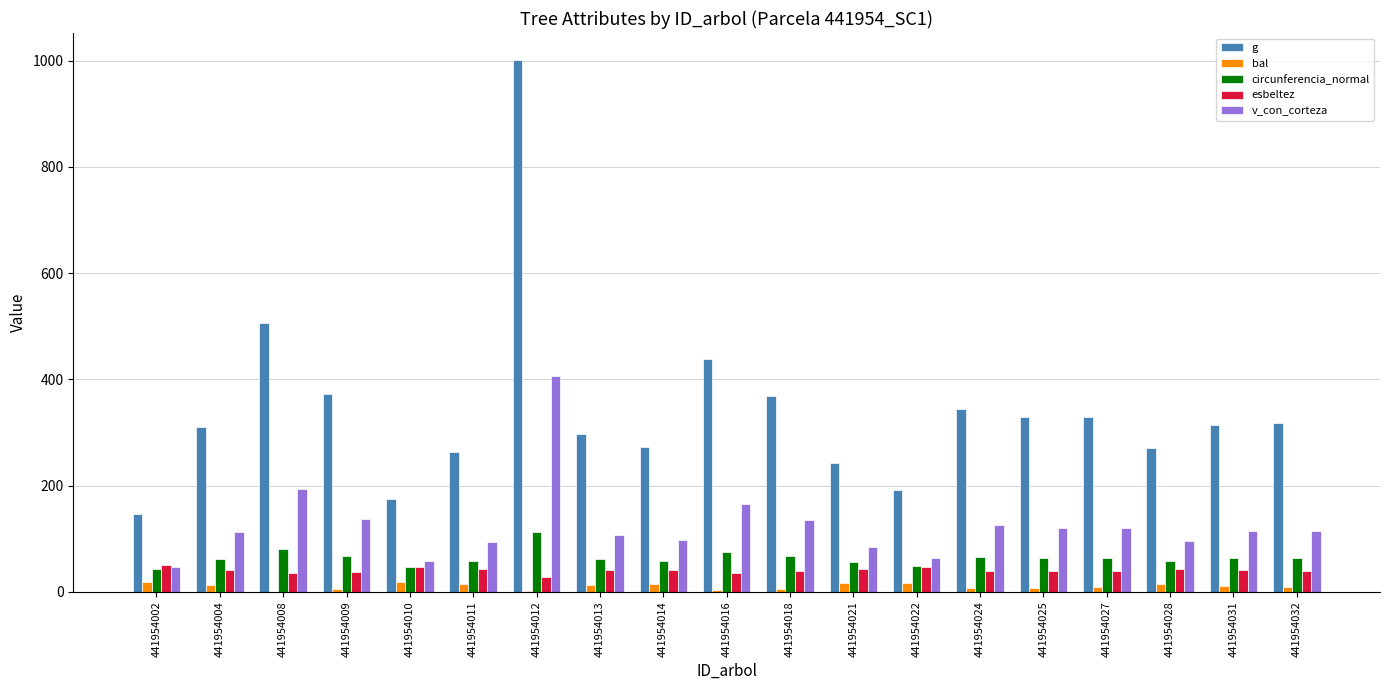

At which category is the sum across all series the highest?

441954012